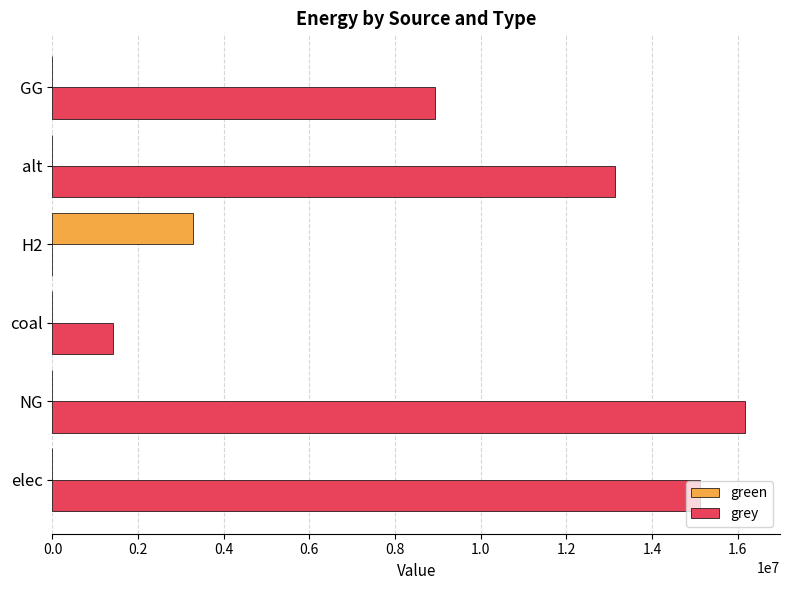

What is the greatest value displayed?

16180469.8